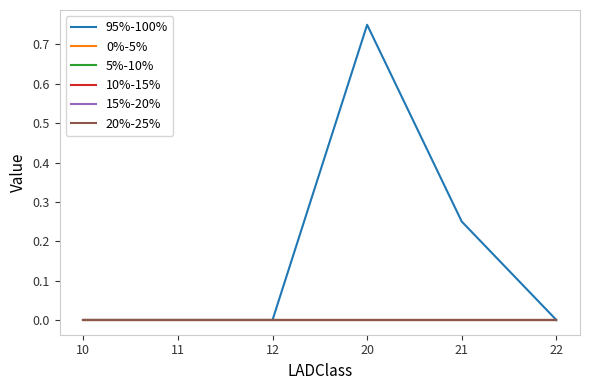

Reading left to right, extract all data points from this chart.

95%-100%: 0.0	0.0	0.0	0.8	0.2	0.0
0%-5%: 0.0	0.0	0.0	0.0	0.0	0.0
5%-10%: 0.0	0.0	0.0	0.0	0.0	0.0
10%-15%: 0.0	0.0	0.0	0.0	0.0	0.0
15%-20%: 0.0	0.0	0.0	0.0	0.0	0.0
20%-25%: 0.0	0.0	0.0	0.0	0.0	0.0